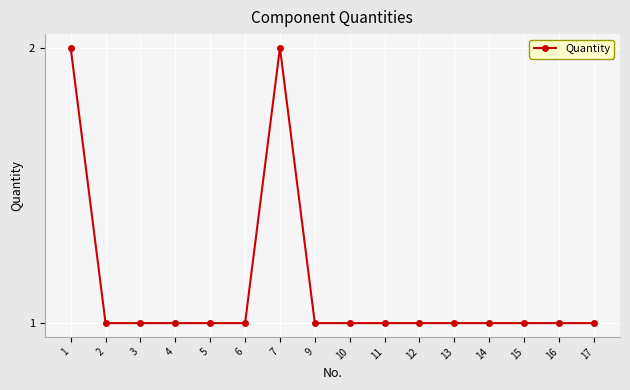

What is the value of the 13th point from the left?

1